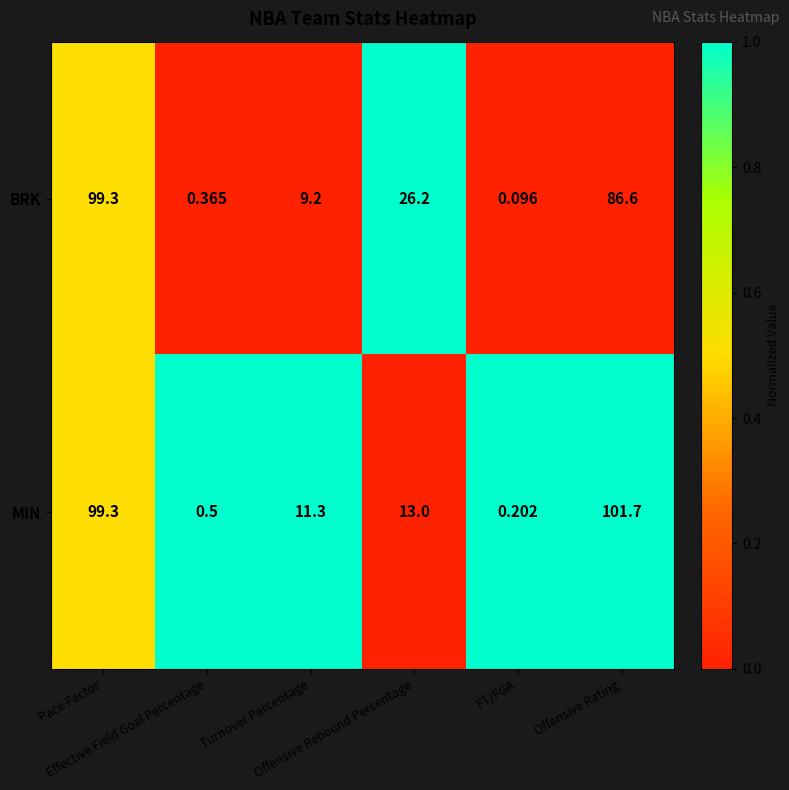

Between FT/FGA and Offensive Rating, which series saw the biggest shift?

MIN